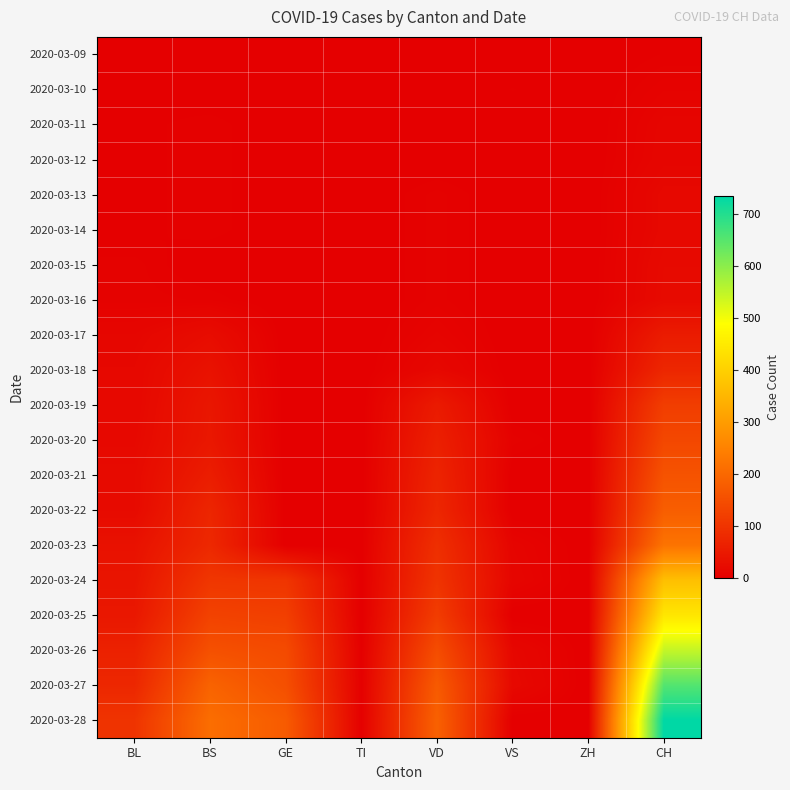

Rank the series at BS from highest to lowest value.

2020-03-28, 2020-03-27, 2020-03-26, 2020-03-25, 2020-03-24, 2020-03-23, 2020-03-22, 2020-03-21, 2020-03-20, 2020-03-19, 2020-03-18, 2020-03-17, 2020-03-11, 2020-03-12, 2020-03-13, 2020-03-14, 2020-03-16, 2020-03-09, 2020-03-10, 2020-03-15